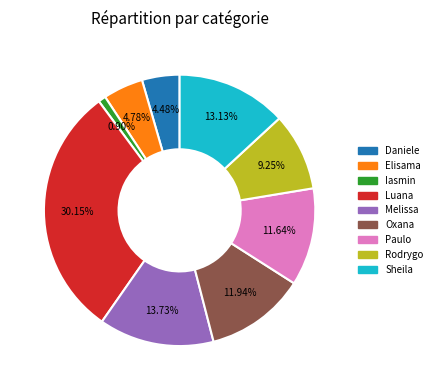

To the nearest percent, what is the difference between the largest and smallest slice percentages?

29%